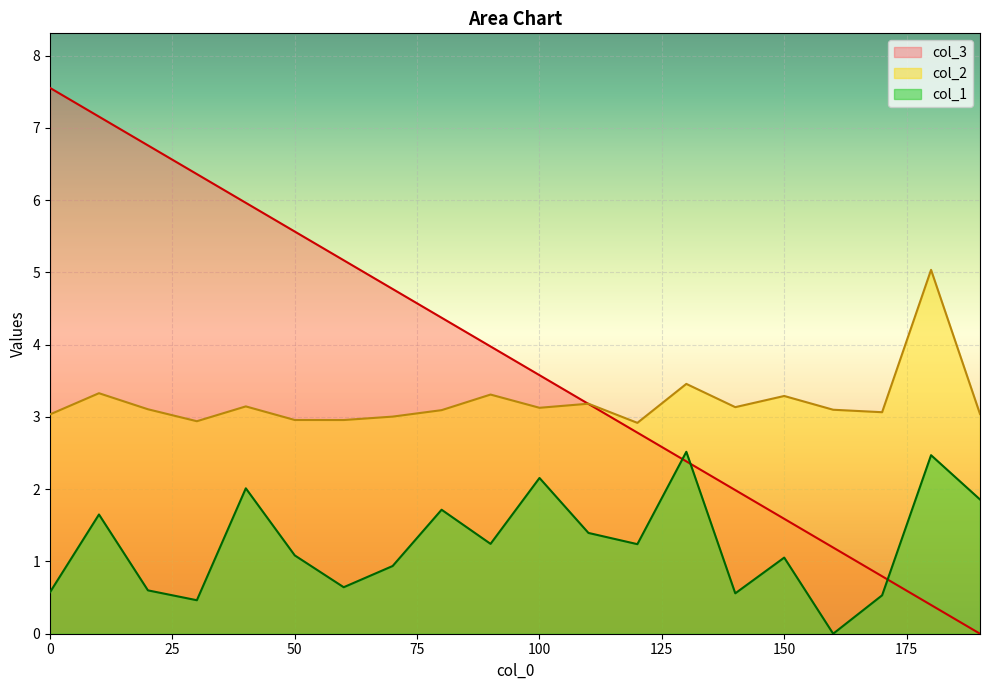

List the series in order of their peak value, lowest first.

col_1, col_2, col_3